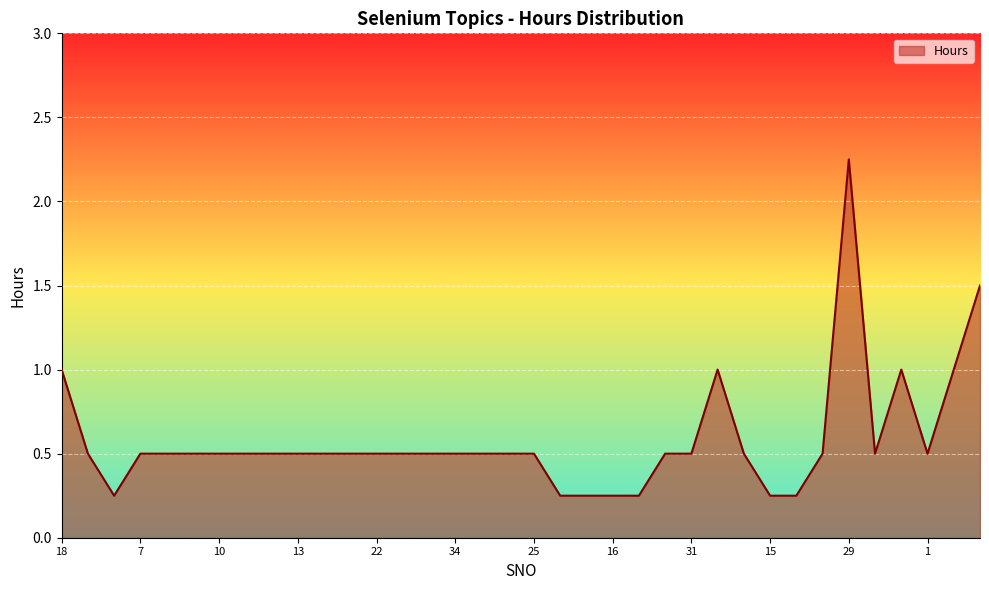

What is the difference between the maximum and minimum values?

2.0